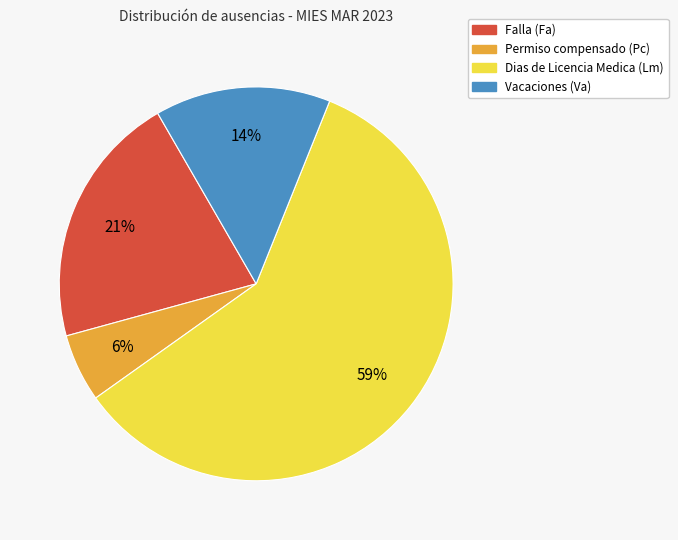

Does Falla (Fa) account for over 50% of the chart?

No